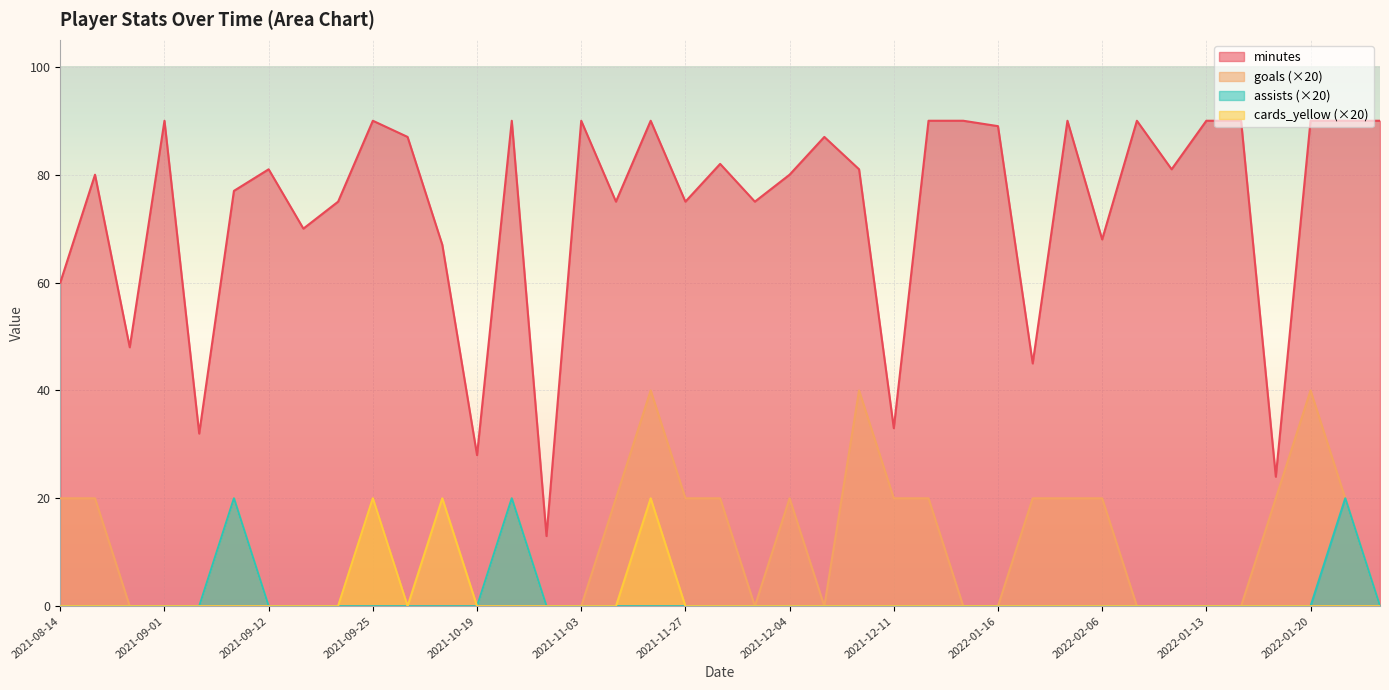

True or false: cards_yellow (×20) and minutes cross at least once.

False